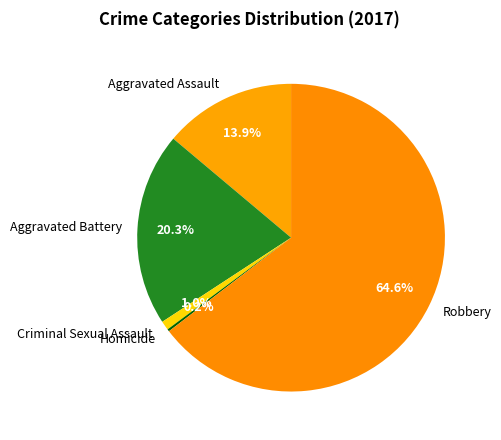

Is there any slice that represents more than half of the pie?

Yes